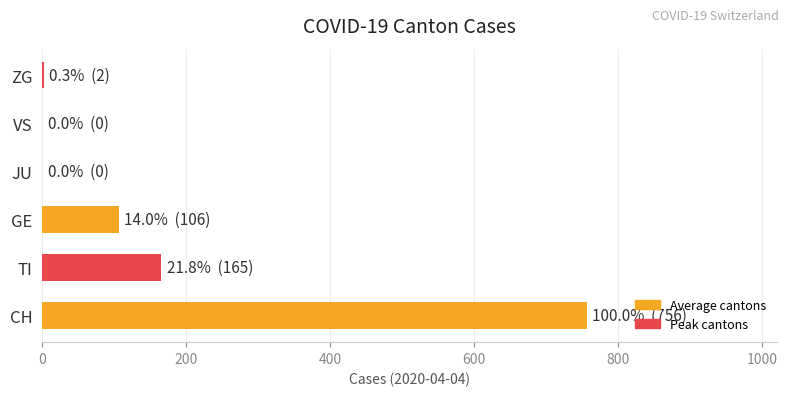

The value at TI is 248. True or false?

False